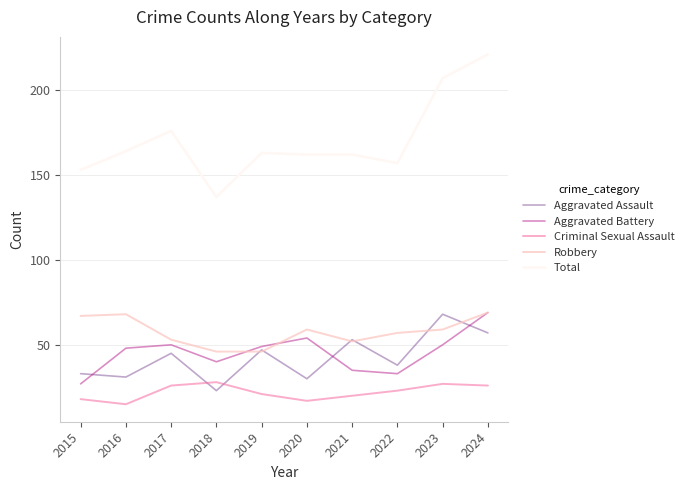

What is the minimum value for Aggravated Assault?

23